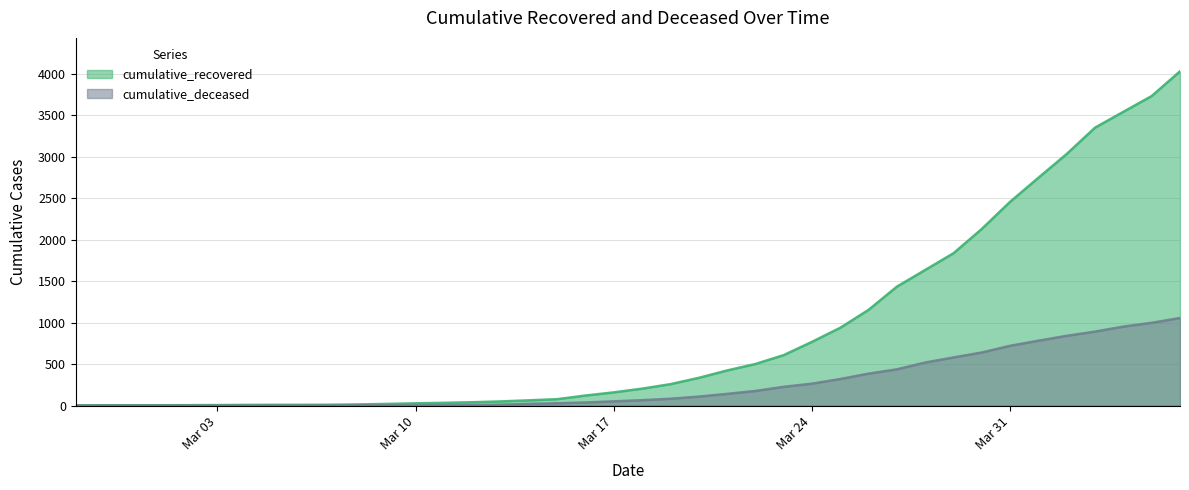

Rank the series by their average value, from highest to lowest.

cumulative_recovered, cumulative_deceased